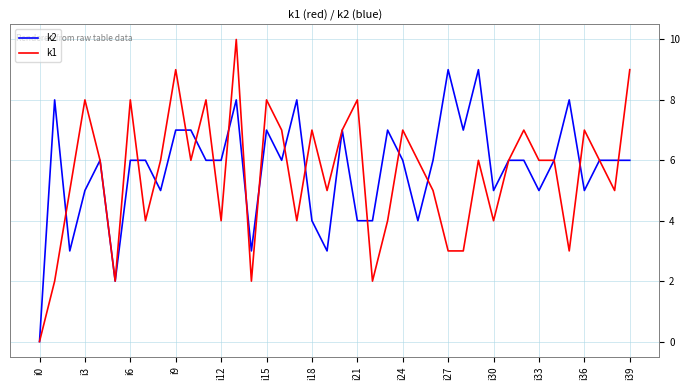

What is the maximum value shown in the chart?

10